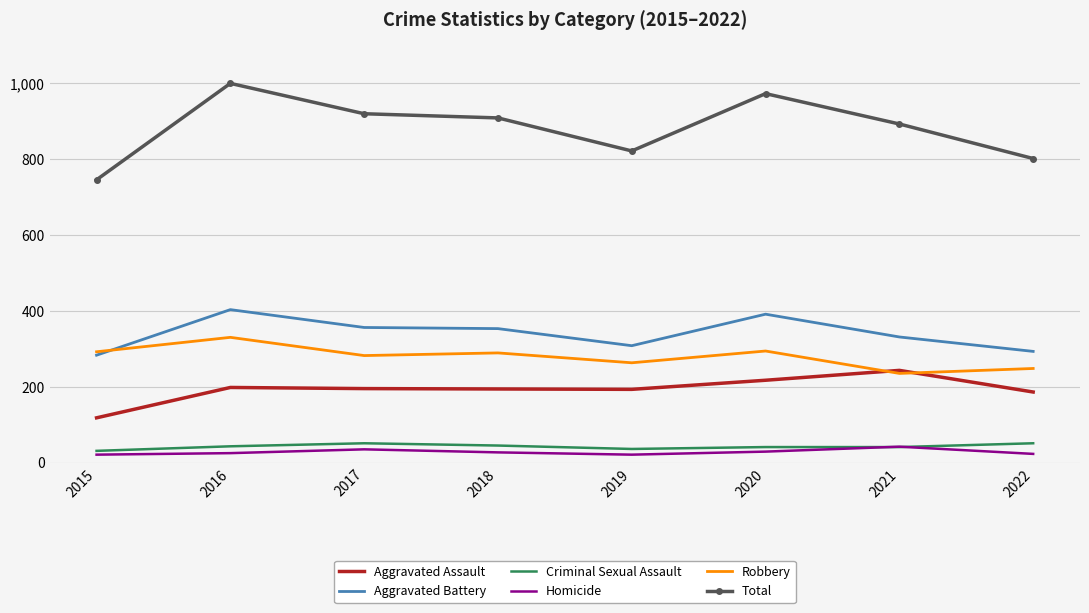

What is the spread (max minus min) of values at 2021?

851